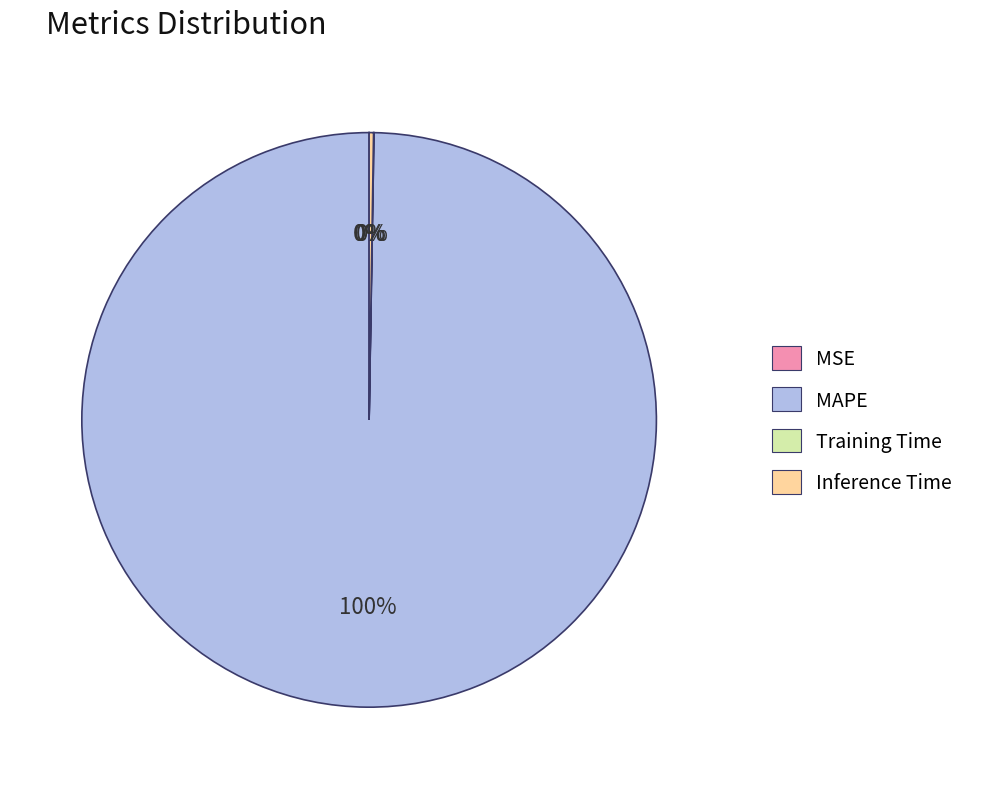

What is the largest slice in the pie chart?

MAPE